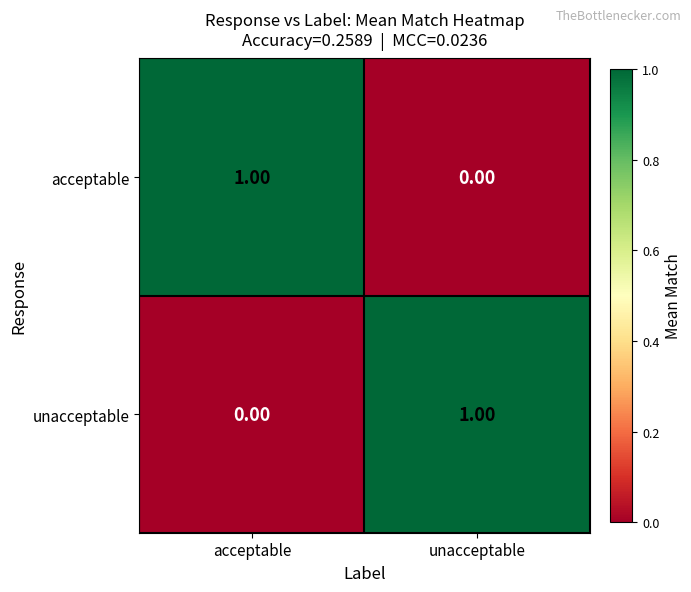

At which label does acceptable reach its minimum?

unacceptable